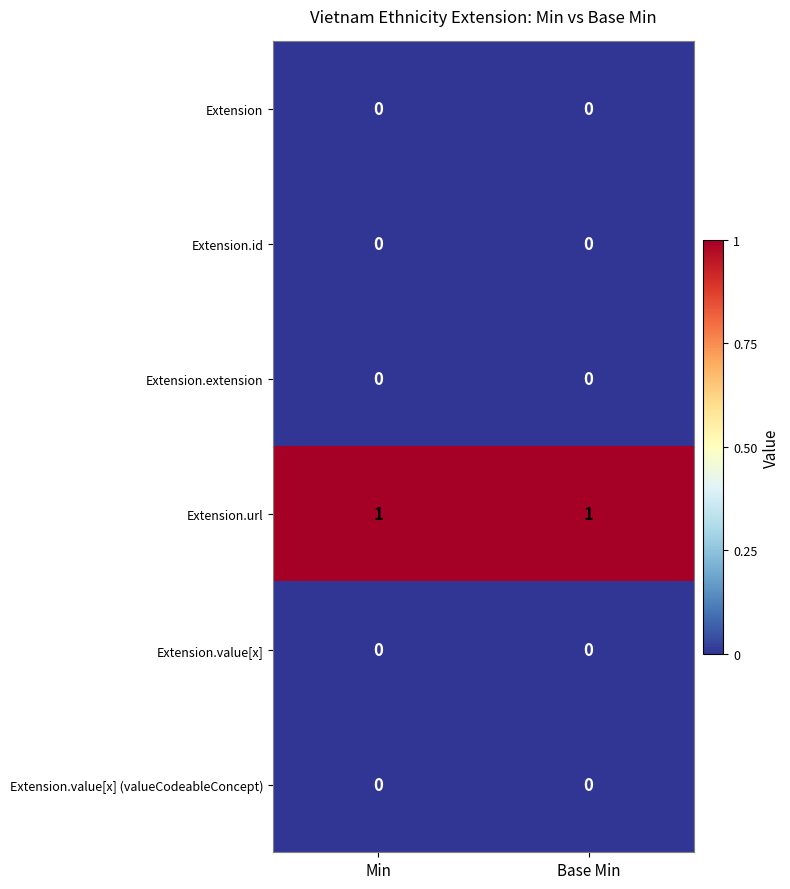

Which series has the largest total across all categories?

Extension.url